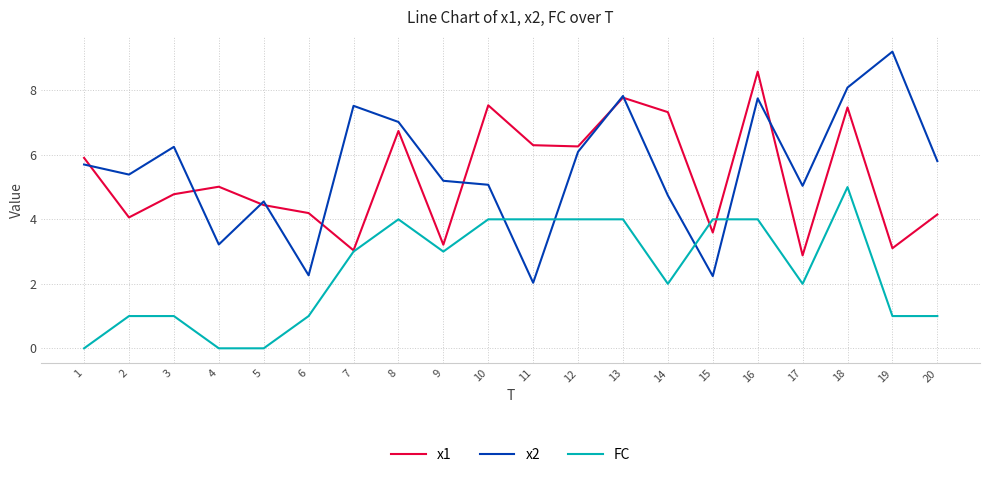

What are all the series names shown in the legend?

x1, x2, FC